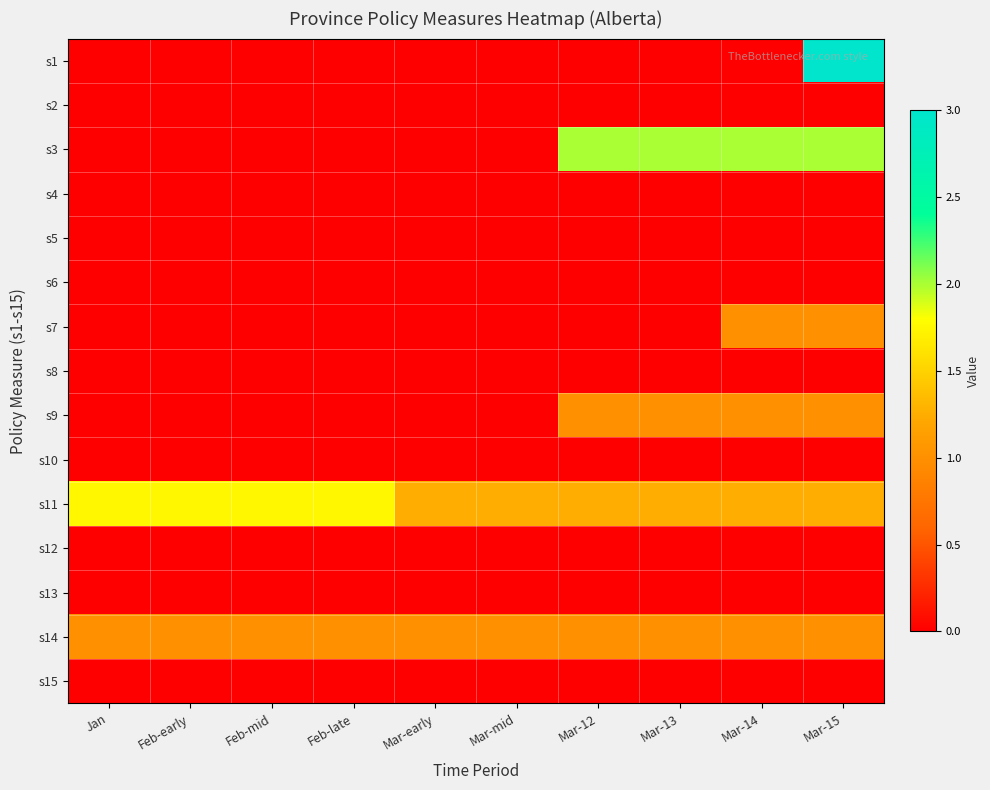

Which label corresponds to the smallest value in the chart?

Jan